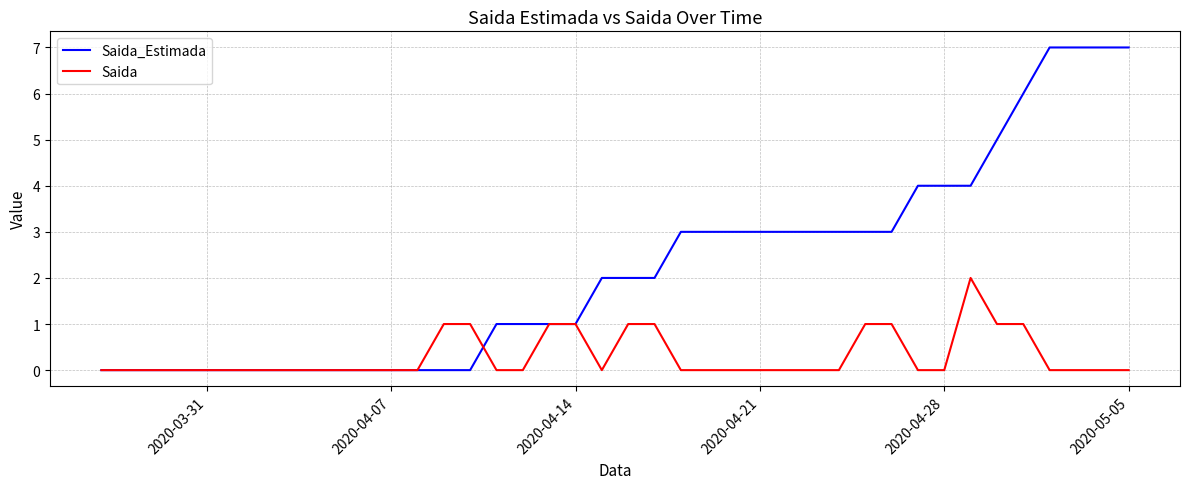

What is the maximum value shown in the chart?

7